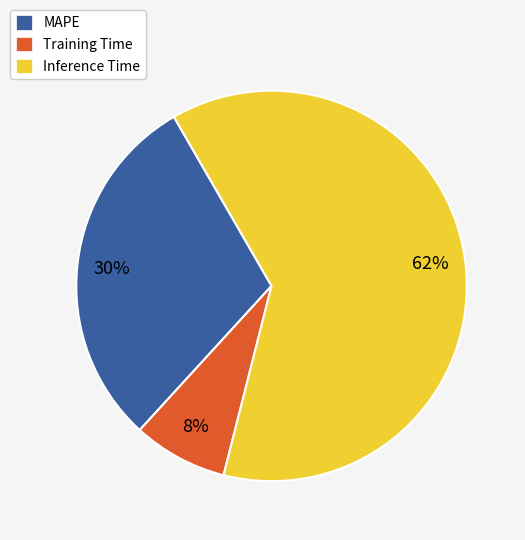

How many segments does this pie chart have?

3